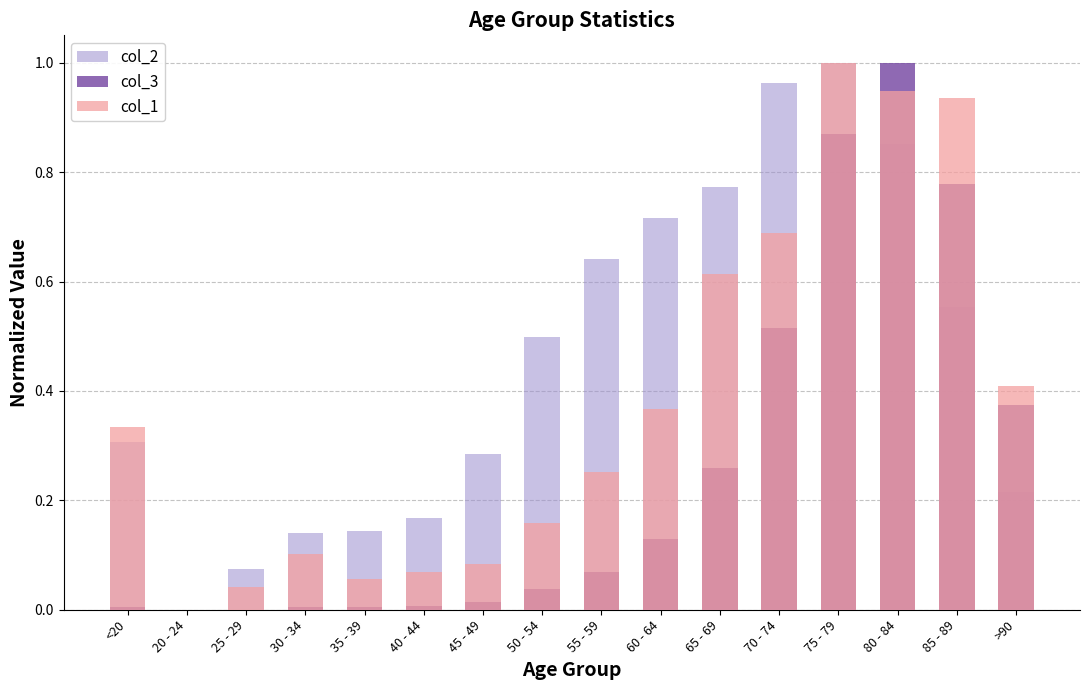

The value of col_2 at 75 - 79 is 0.2. True or false?

False